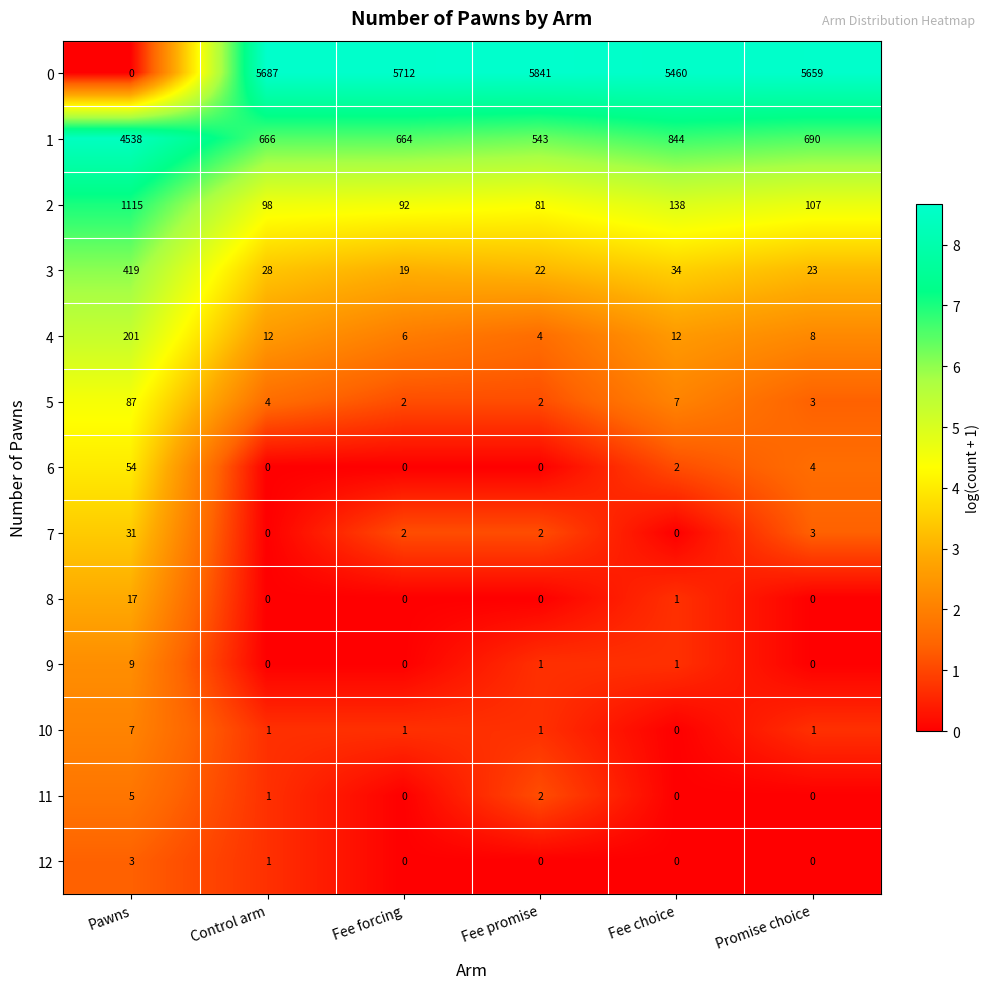

How many categories are shown in the chart?

6